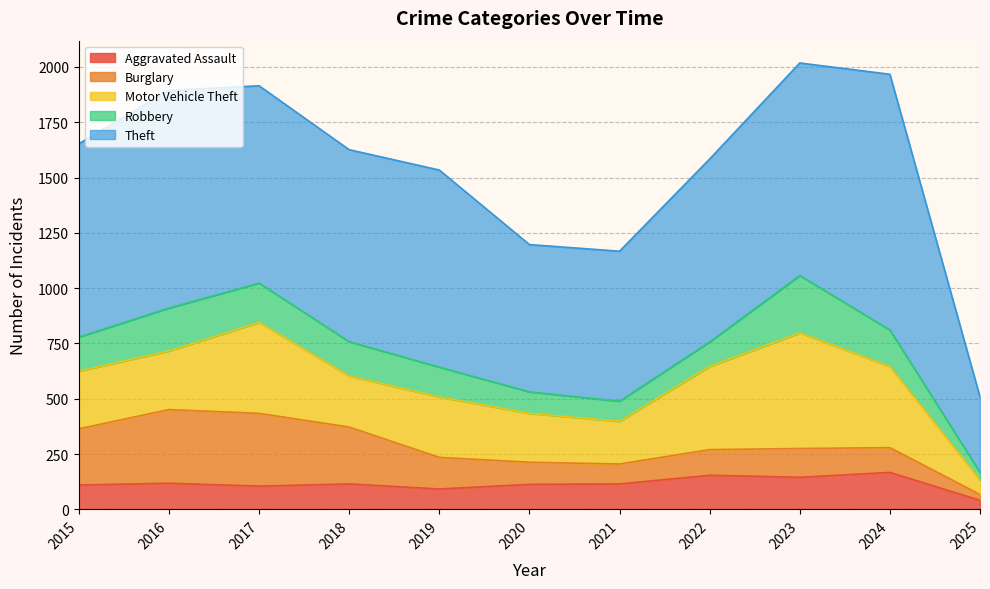

True or false: Motor Vehicle Theft and Theft intersect in this chart.

False